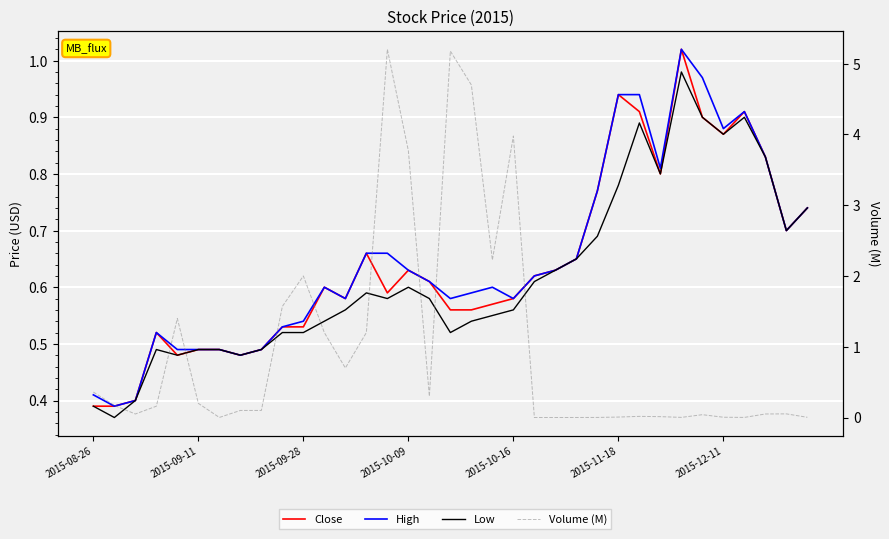

What is the approximate value of Close at 11?

0.6